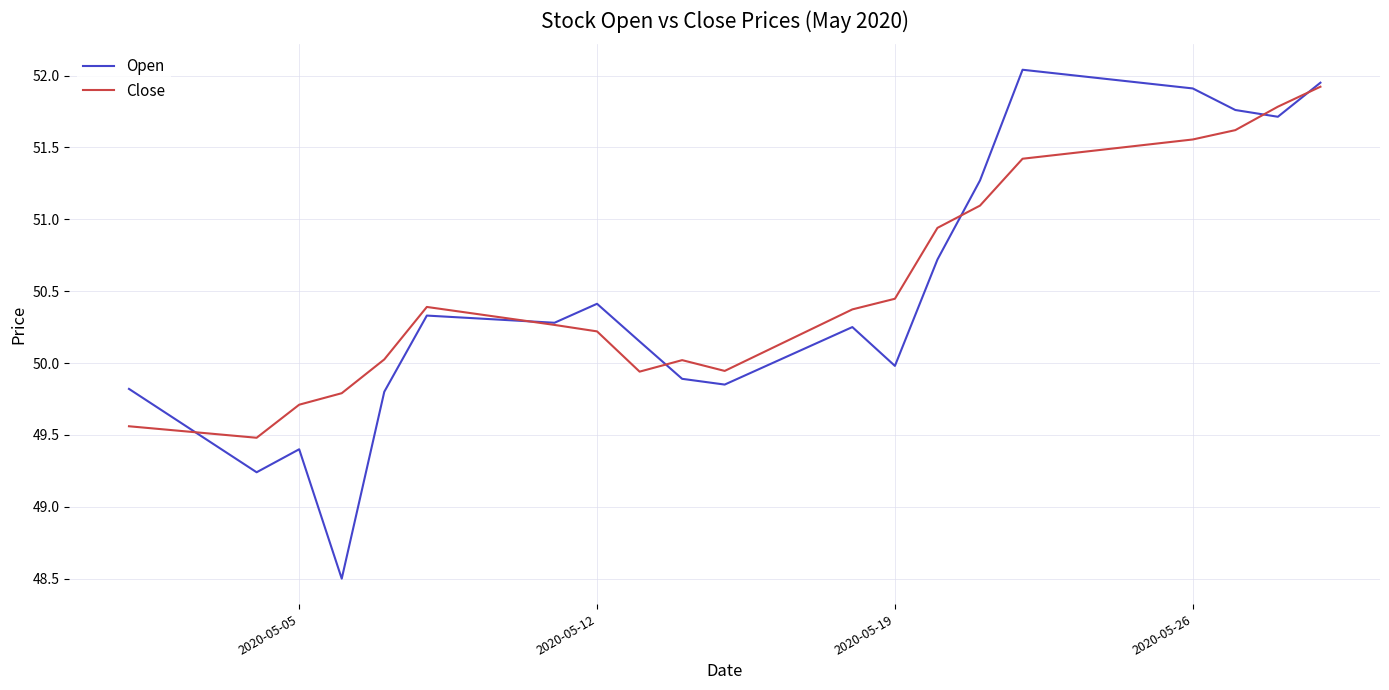

What is the minimum value for Close?

49.5